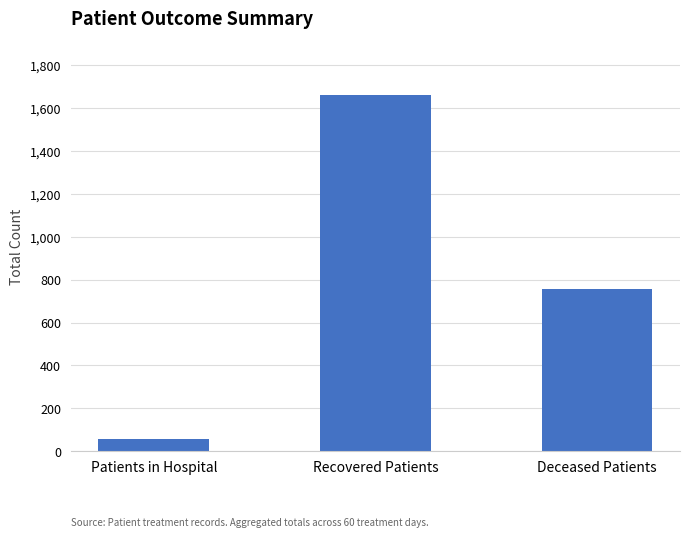

What is the value of the 1st bar from the left?

57